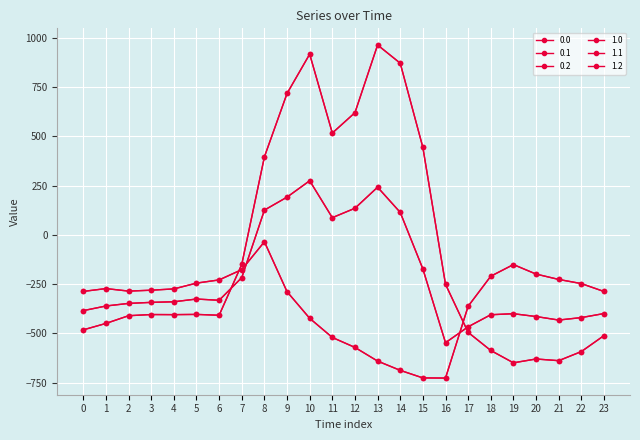

Count the number of categories in the chart.

24